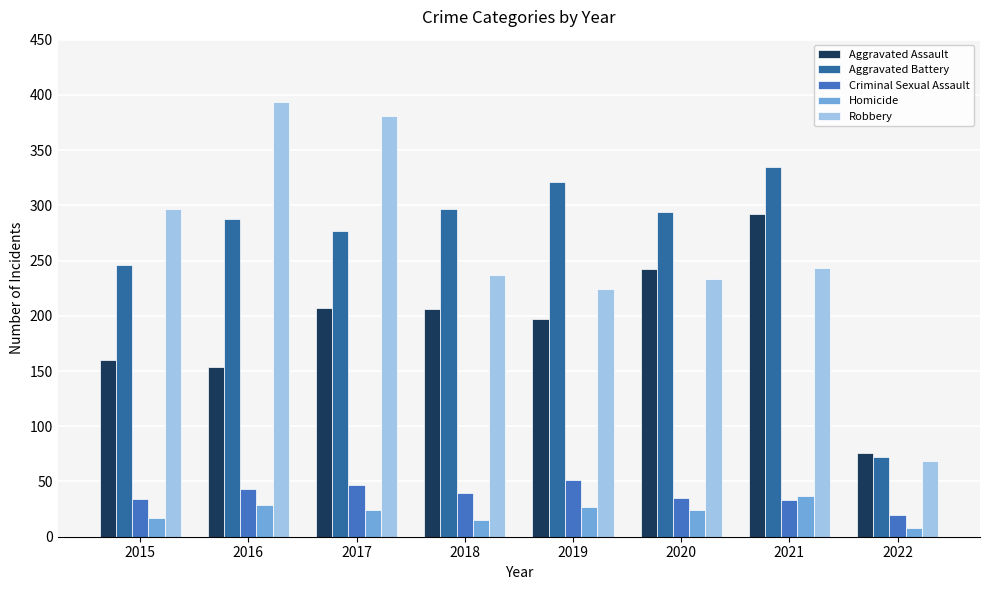

What is the lowest value of the Aggravated Assault series?

76